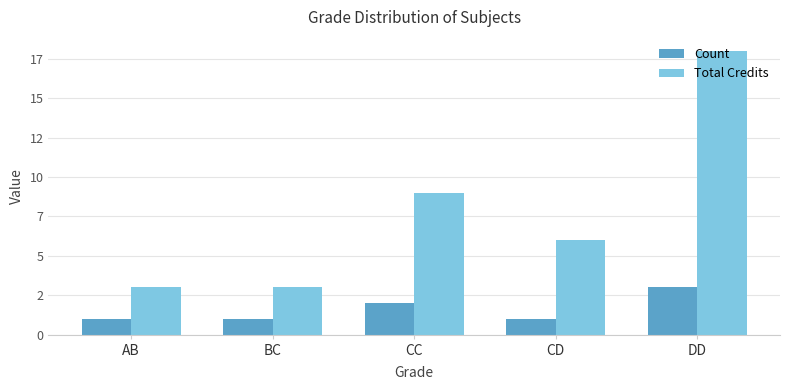

What is the difference between the highest and lowest values at BC?

2